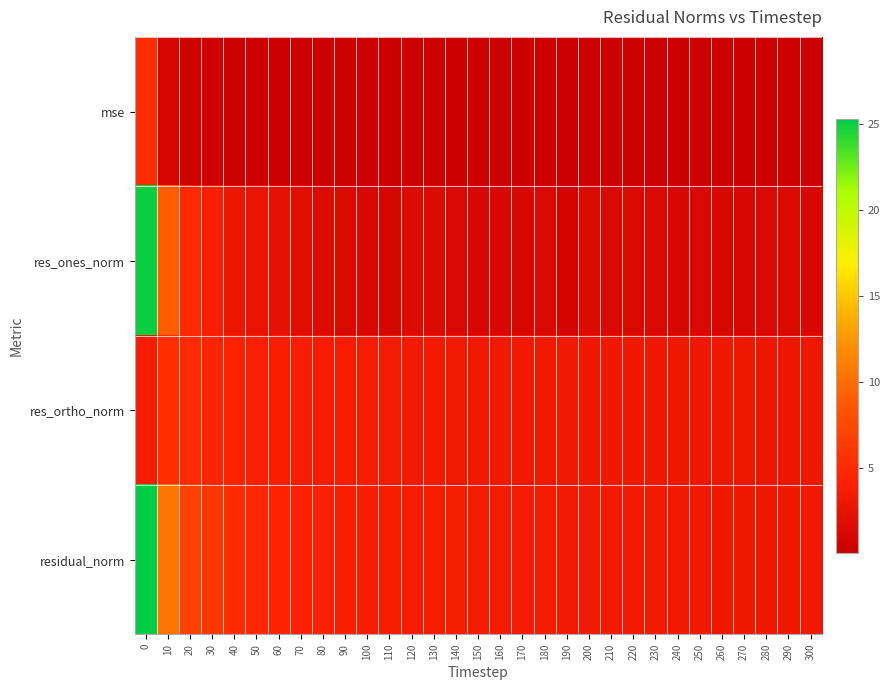

Which has a higher value, 190 or 160?

160